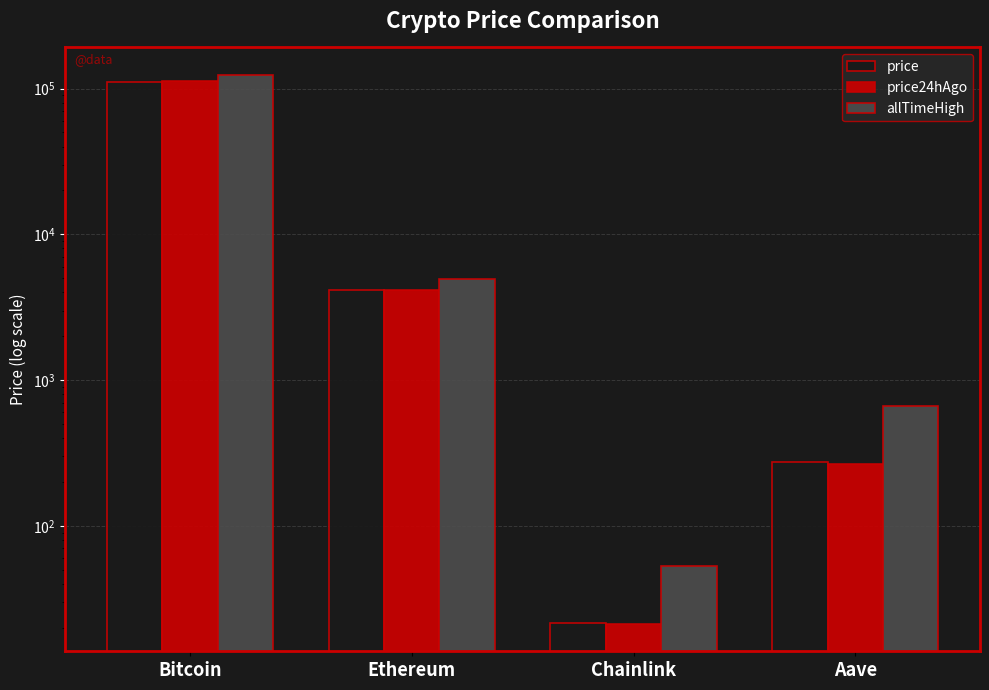

Count the number of data series in this chart.

3